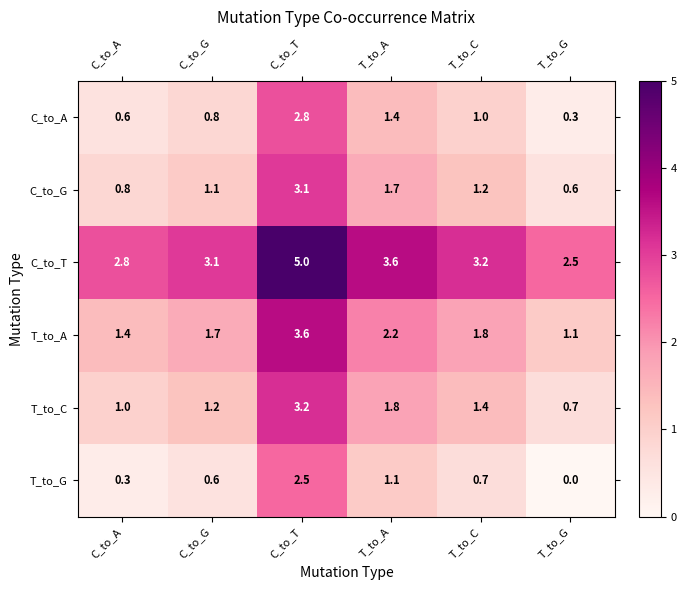

True or false: C_to_T has a value of 4.4 at C_to_A.

False